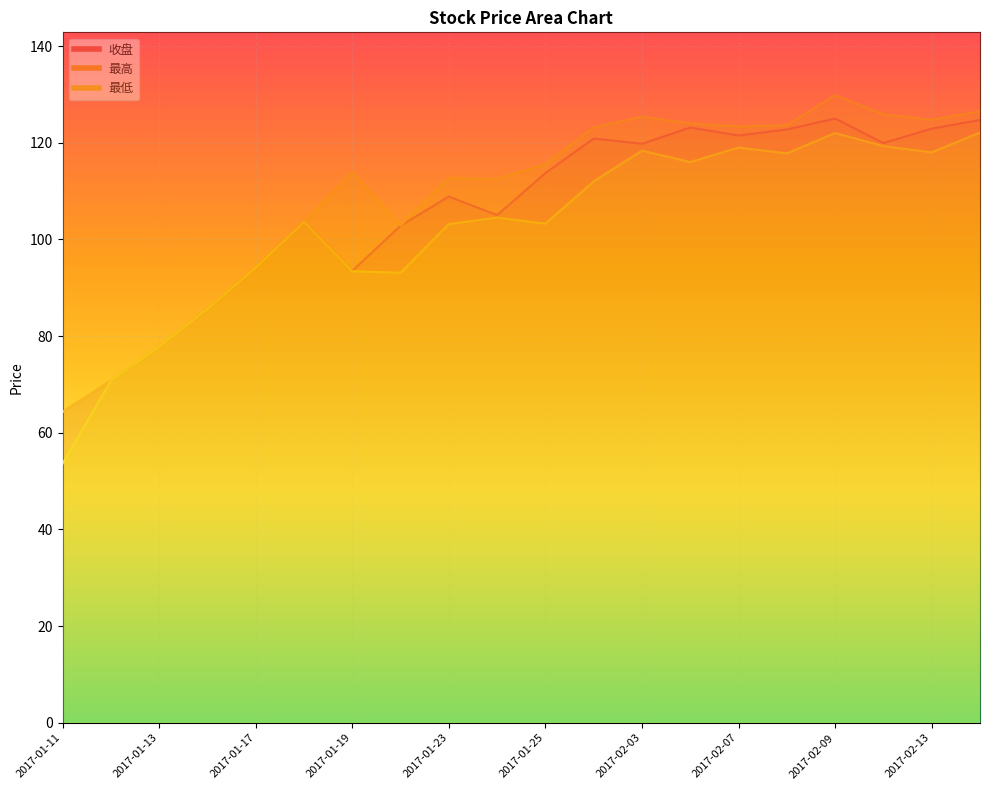

The value of 最低 at 2017-02-03 is 118.4. True or false?

True